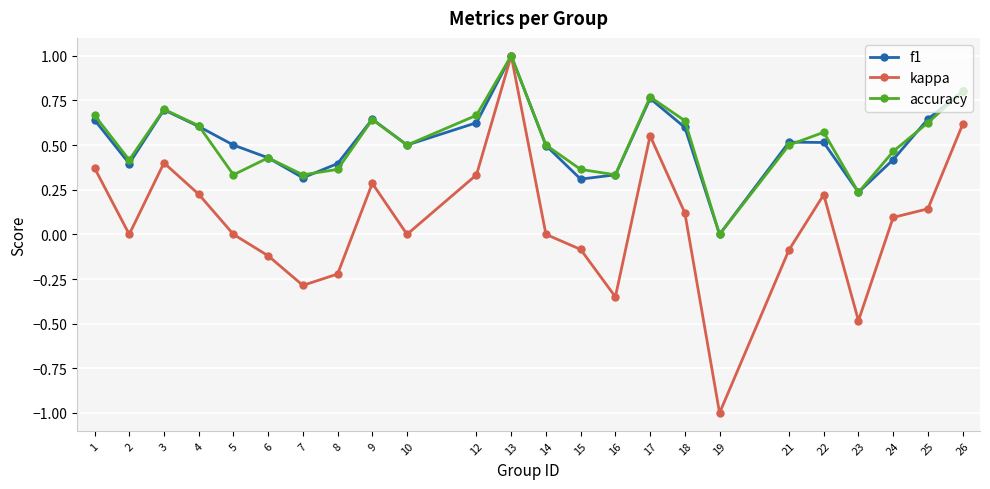

What is the sum of all kappa values?

1.7